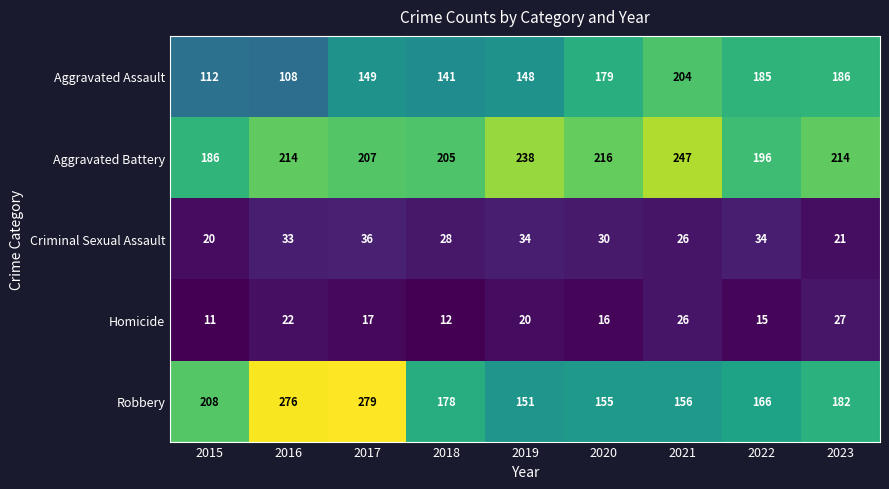

Where is Robbery nearest to the value 215?

2015